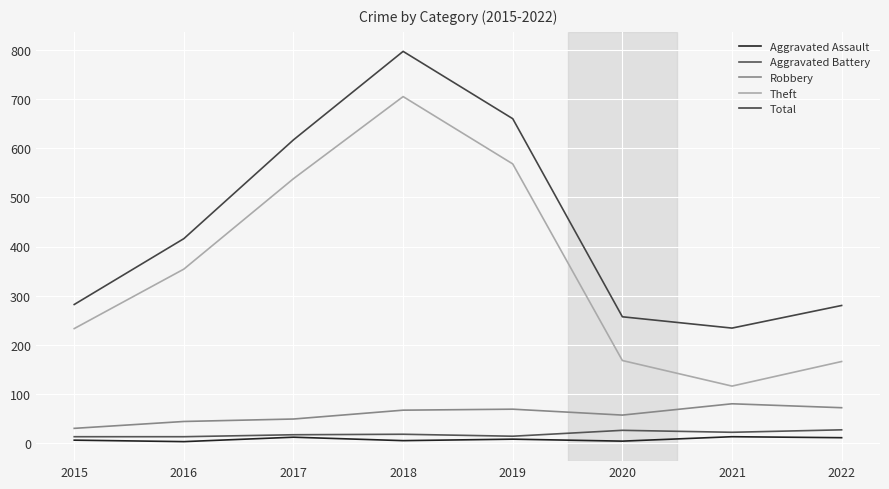

True or false: Aggravated Battery and Aggravated Assault intersect in this chart.

False